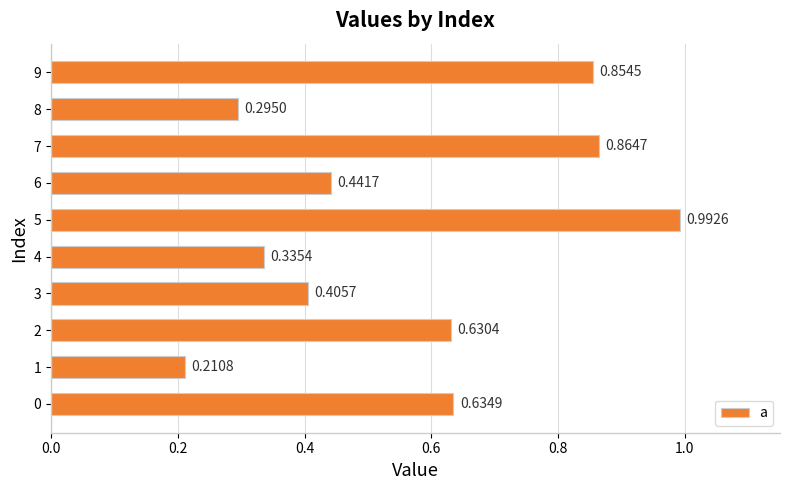

Which label corresponds to the largest value in the chart?

5